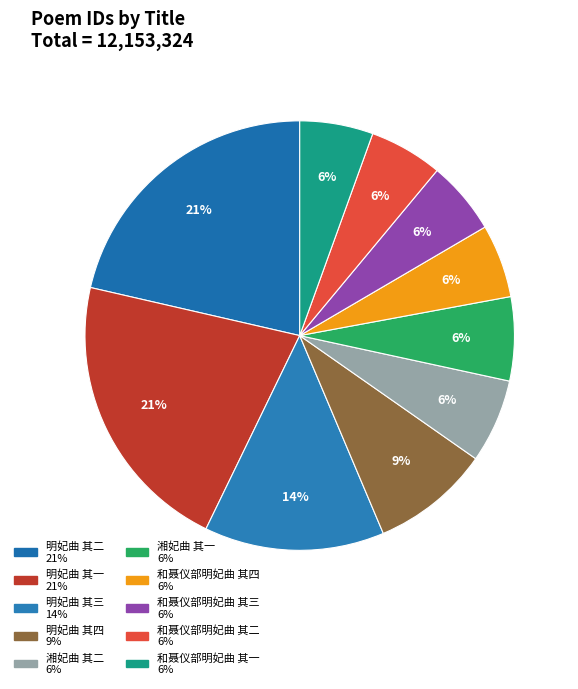

How many slices are in this pie chart?

10